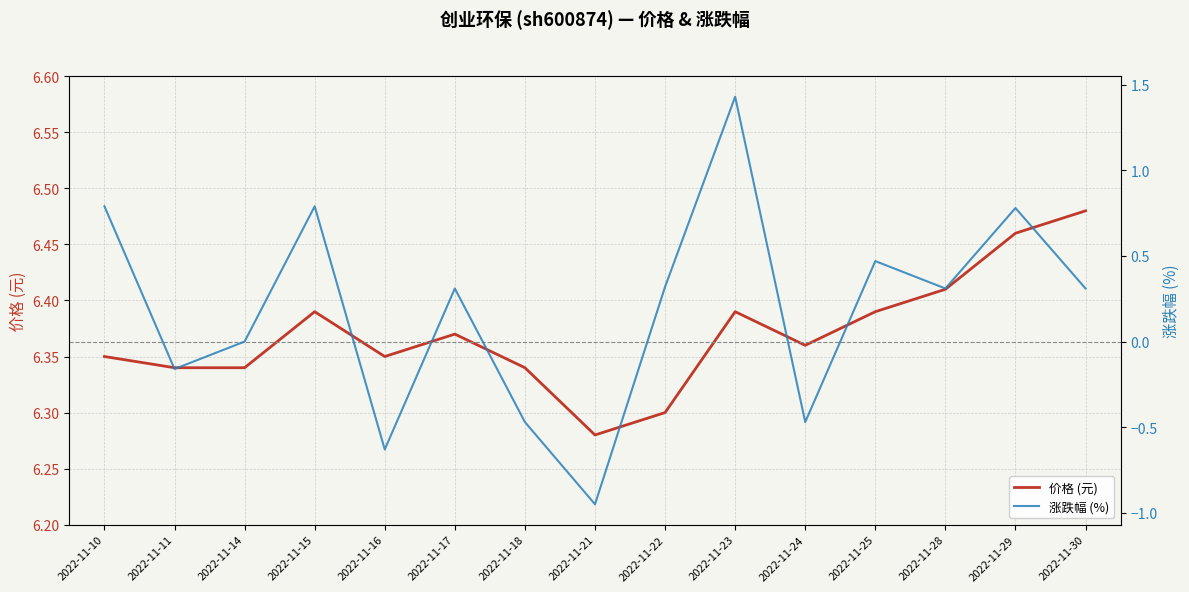

List the series in order of their overall mean, lowest first.

涨跌幅 (%), 价格 (元)